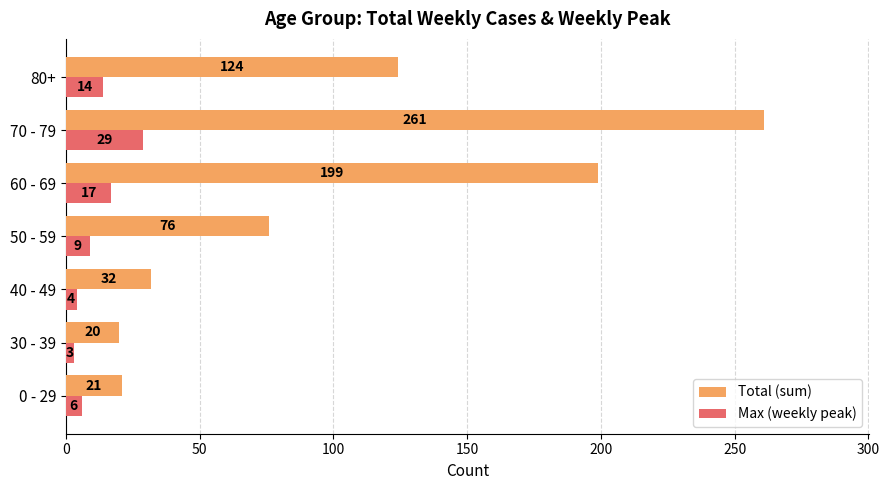

Rank the series by their maximum value, from highest to lowest.

Total (sum), Max (weekly peak)